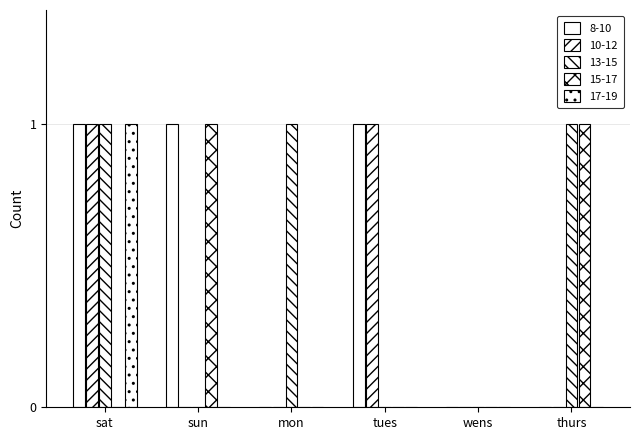

Does the chart contain stacked bars?

No